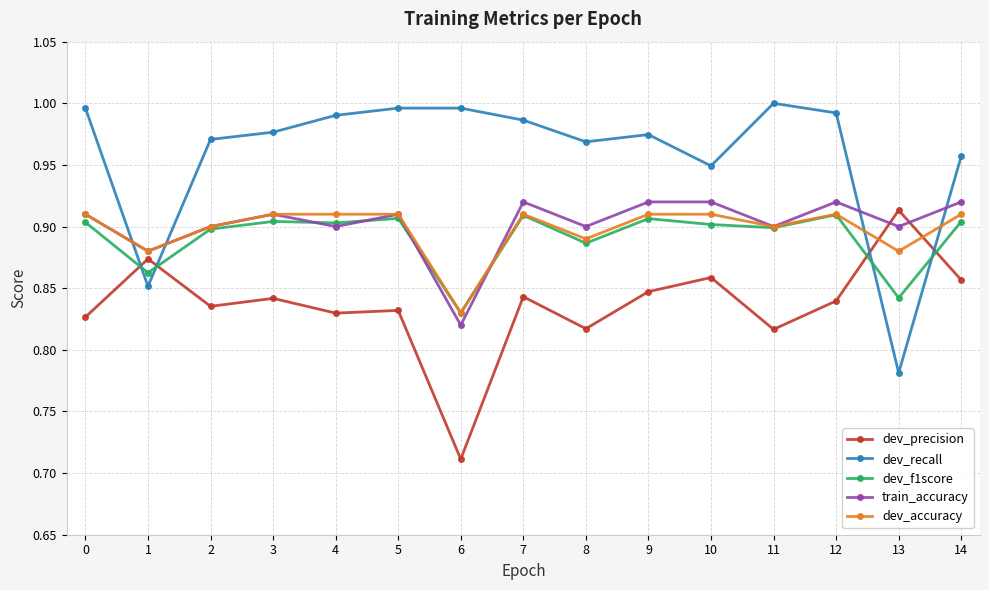

What is the difference between the maximum and minimum values in the dev_f1score series?

0.1